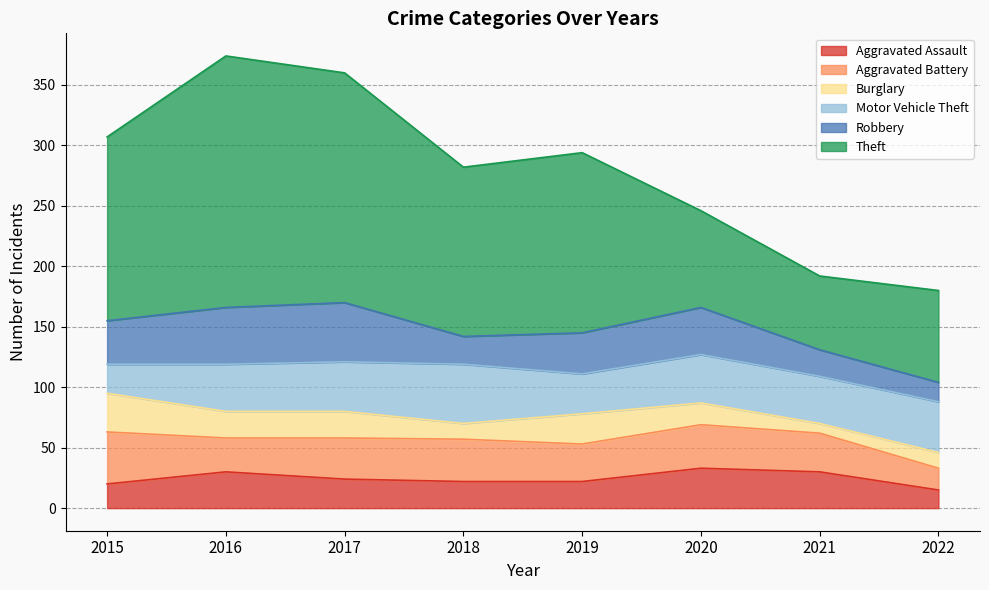

Rank the series by their maximum value, from lowest to highest.

Burglary, Aggravated Assault, Aggravated Battery, Motor Vehicle Theft, Robbery, Theft